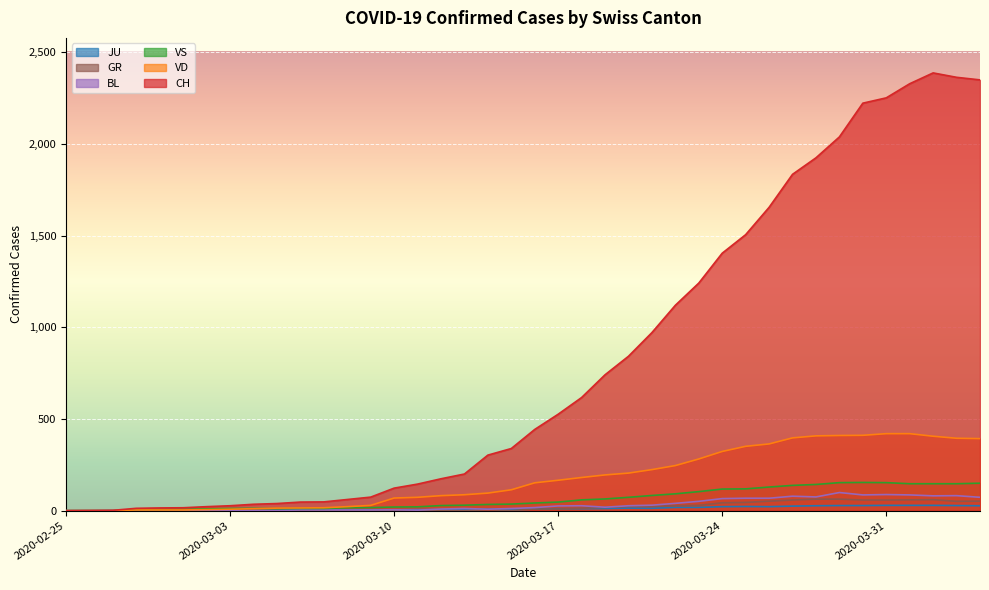

Which series has the largest total across all categories?

CH